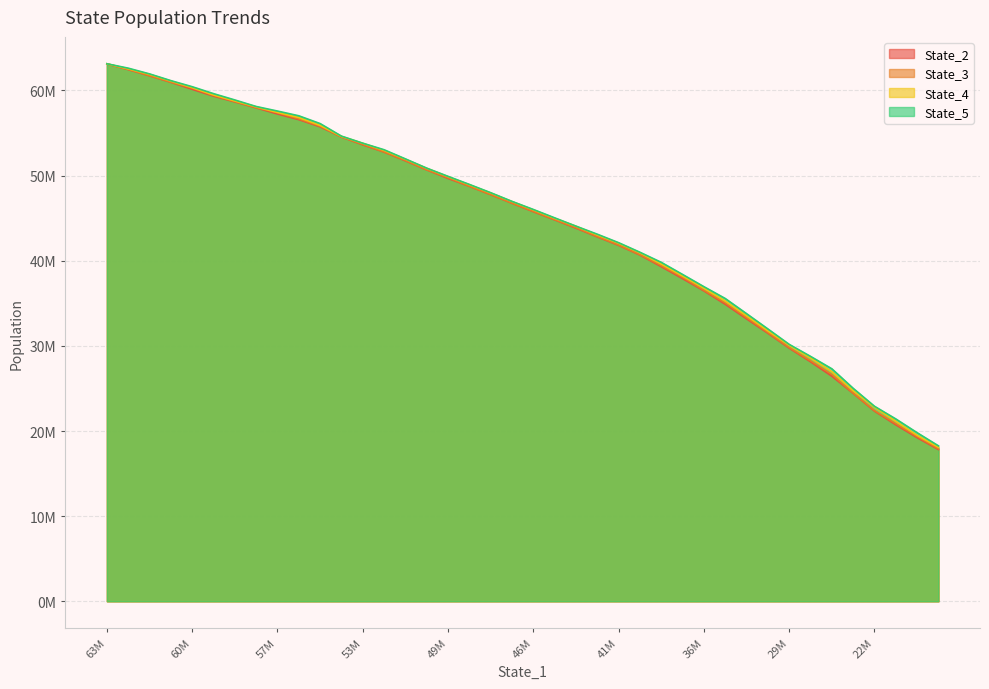

Does the chart have visible grid lines?

Yes